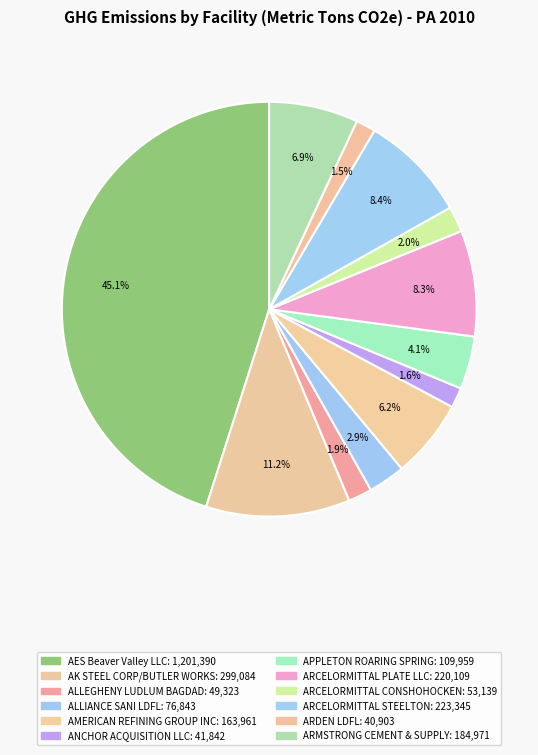

Which category has the smallest portion of the pie?

ARDEN LDFL